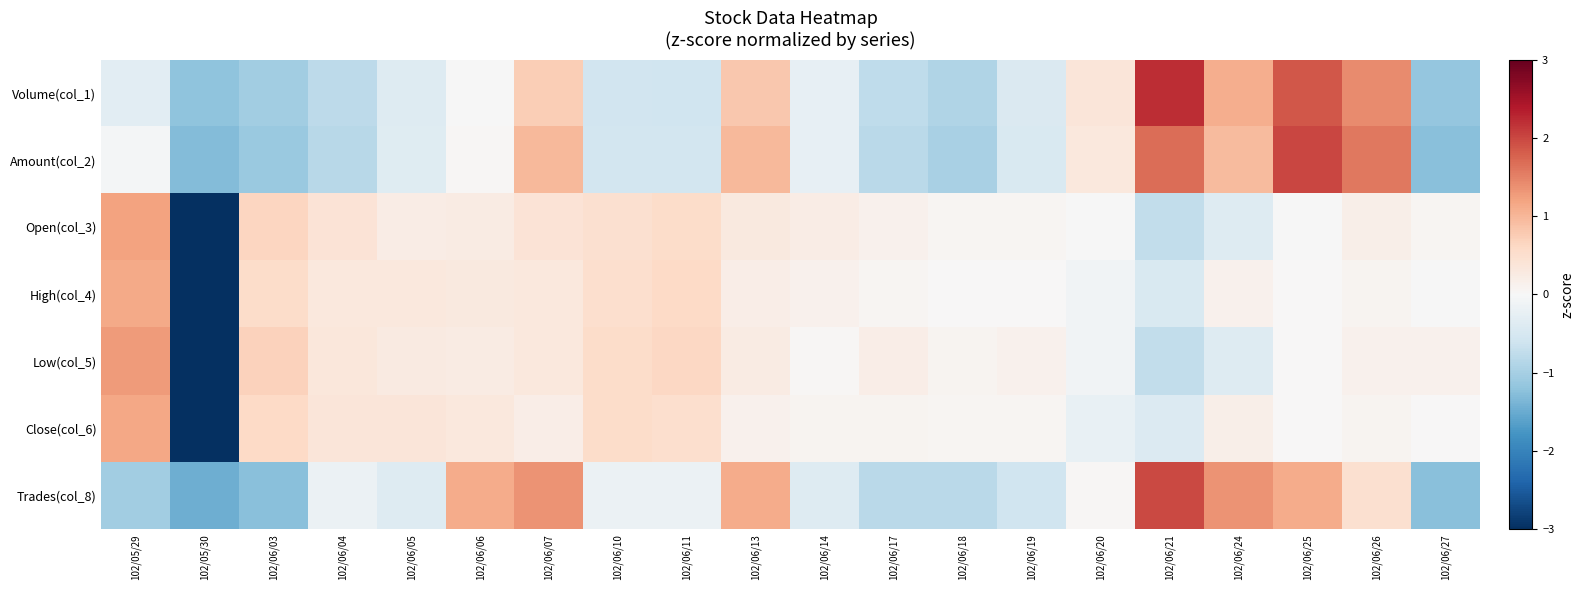

What is the greatest value displayed?

2.2